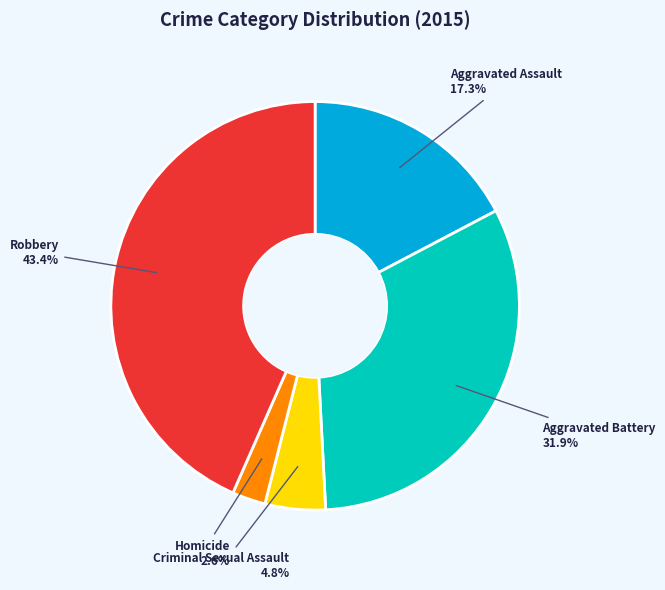

Does any single category account for the majority?

No